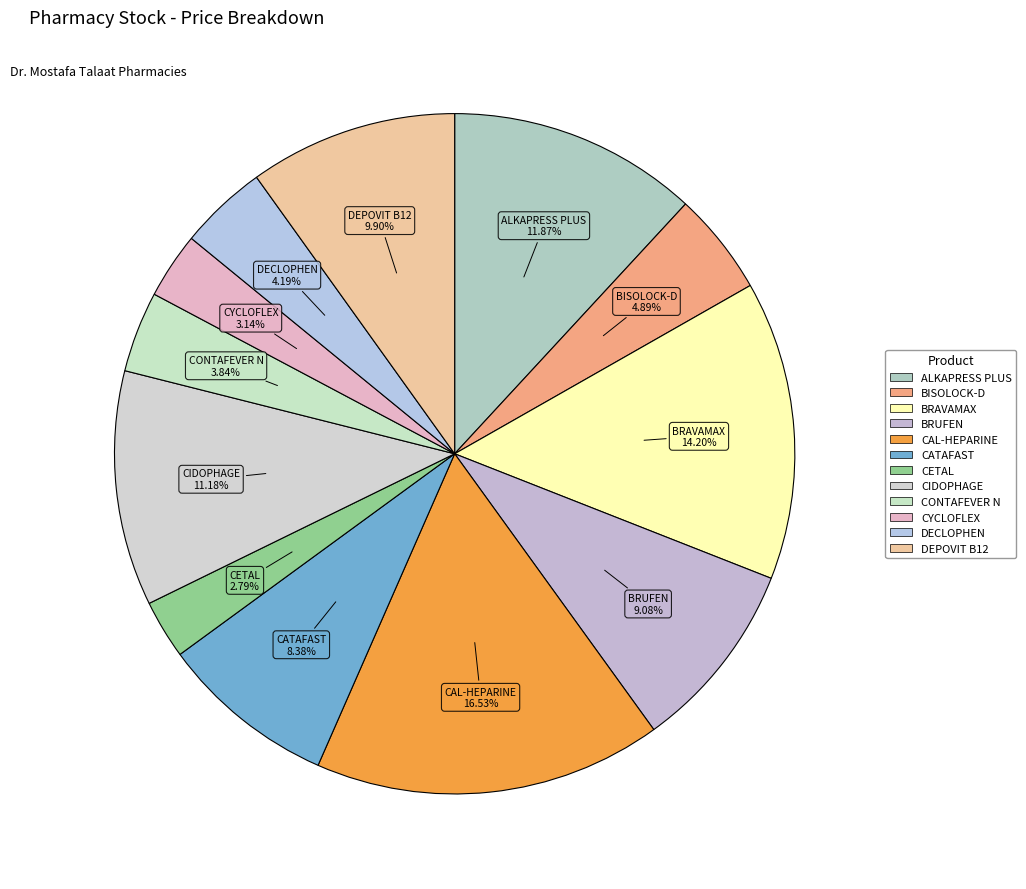

To the nearest percent, what is the combined percentage of CAL-HEPARINE and CETAL?

19%